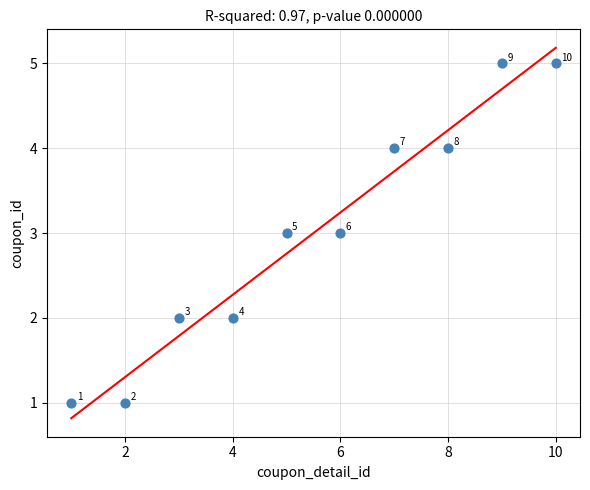

What is the average Y value?

3